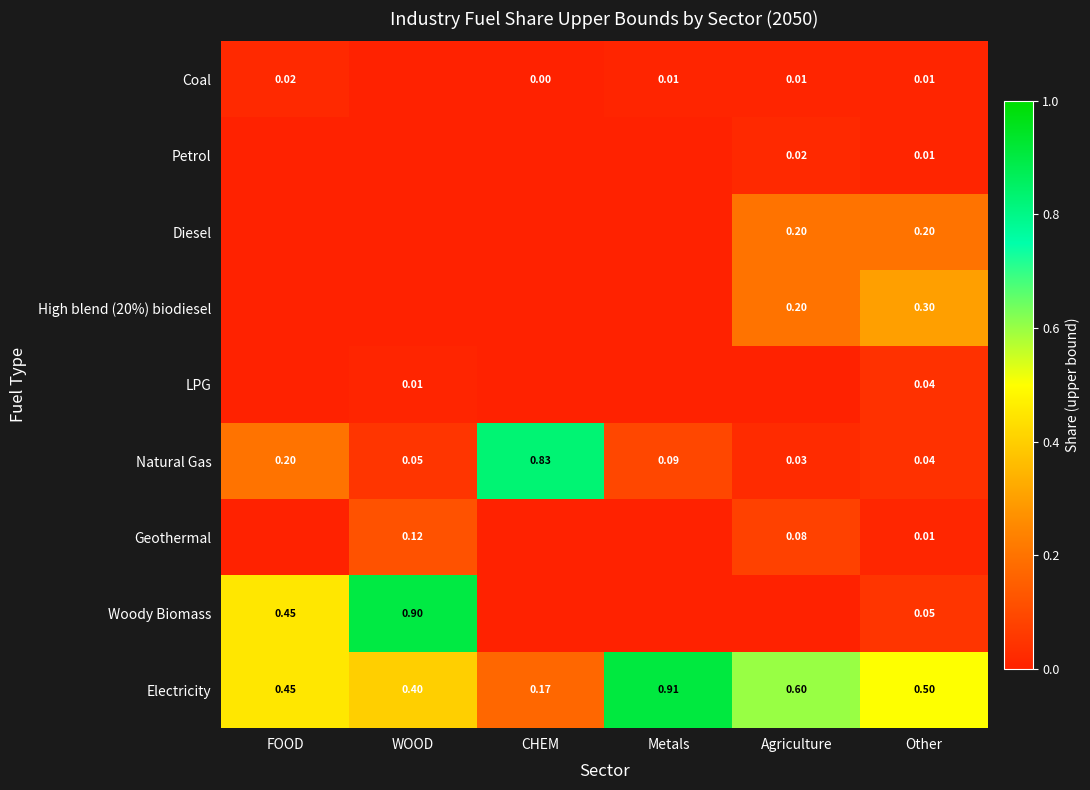

At which label is Electricity closest to 0?

CHEM